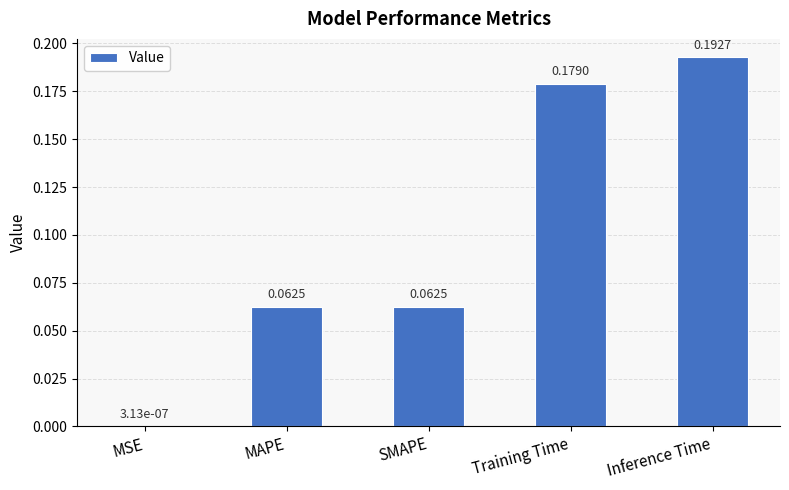

Which category has the highest value across all series?

Inference Time